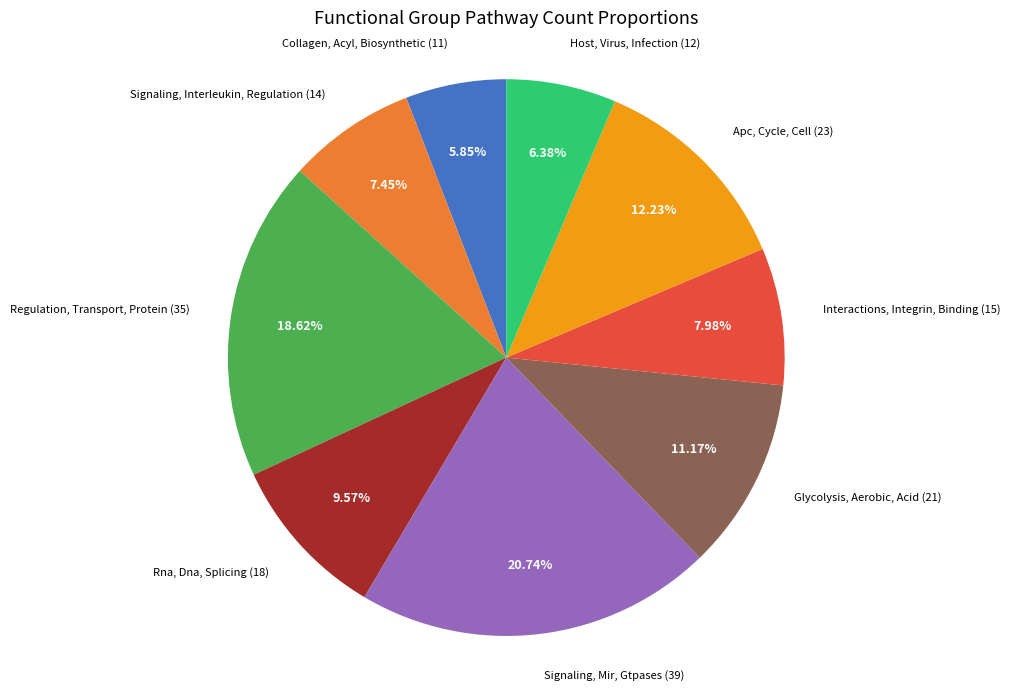

Does any single category account for the majority?

No